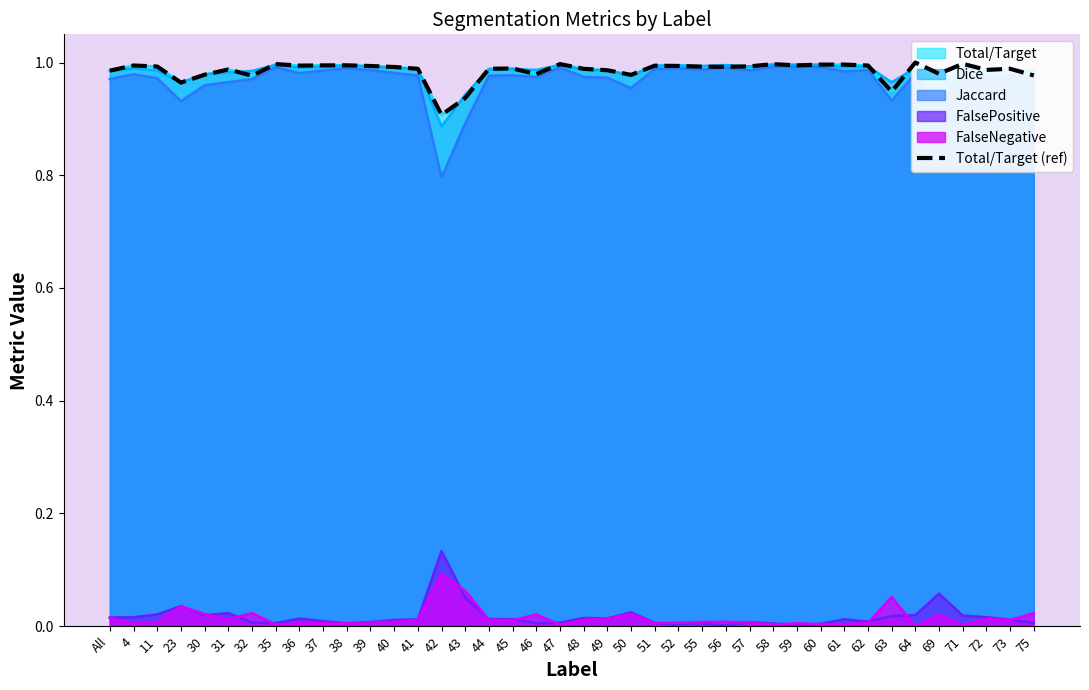

What is the difference between the maximum and minimum values?

0.1